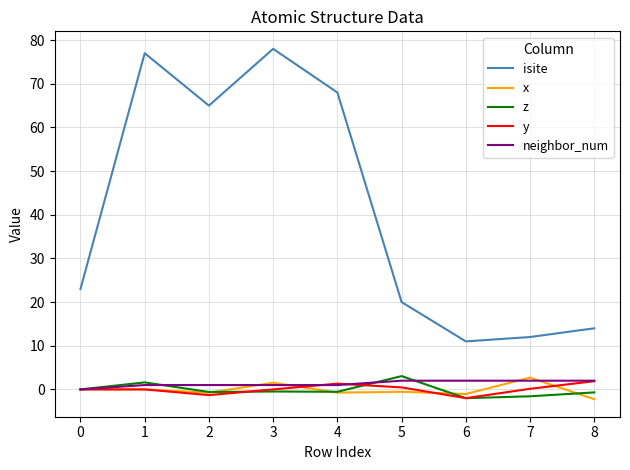

What is the minimum value for z?

-2.0